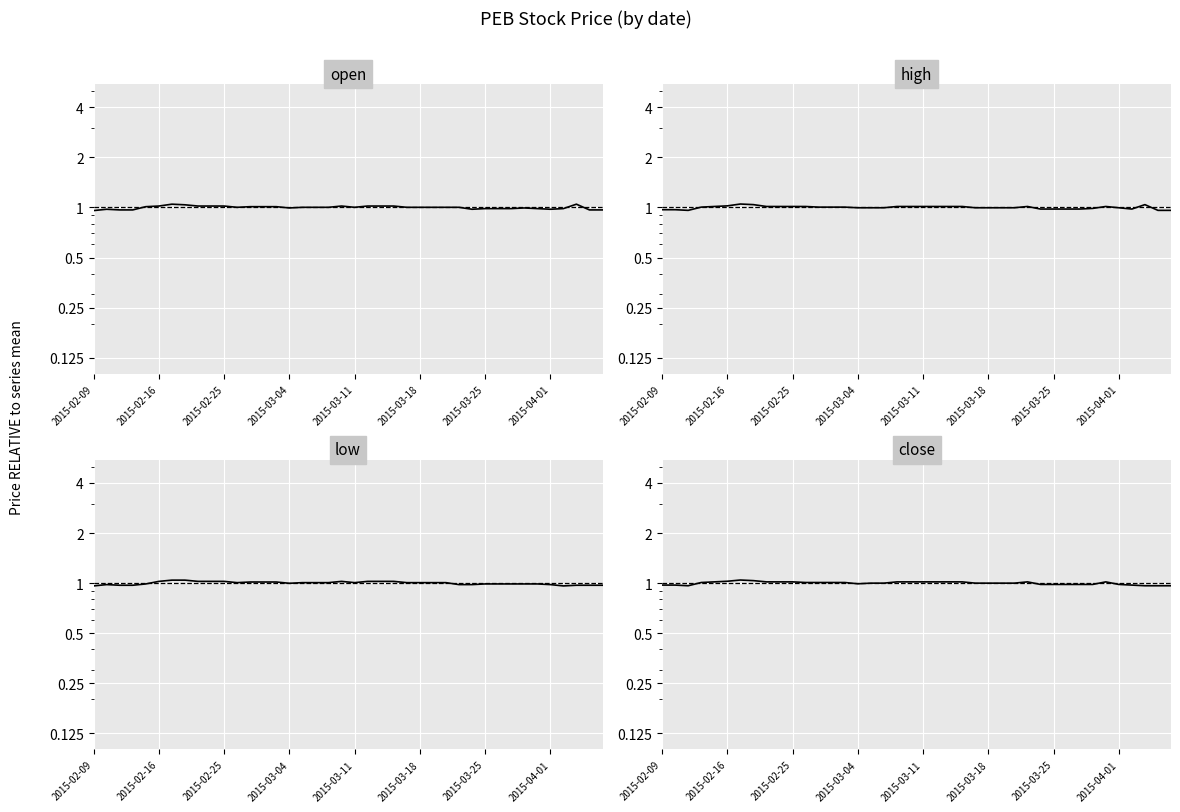

Where is the first local minimum for open?

11